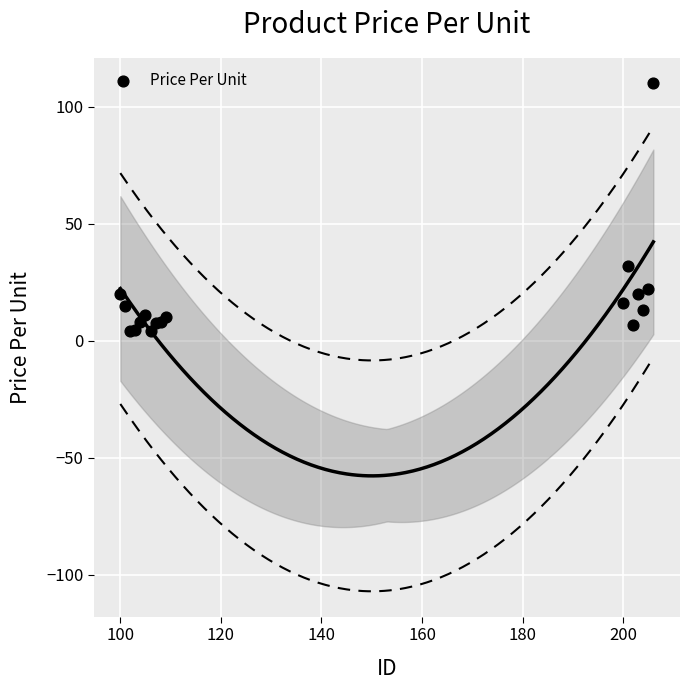

What Y value in the scatter plot is closest to 56?

32.0